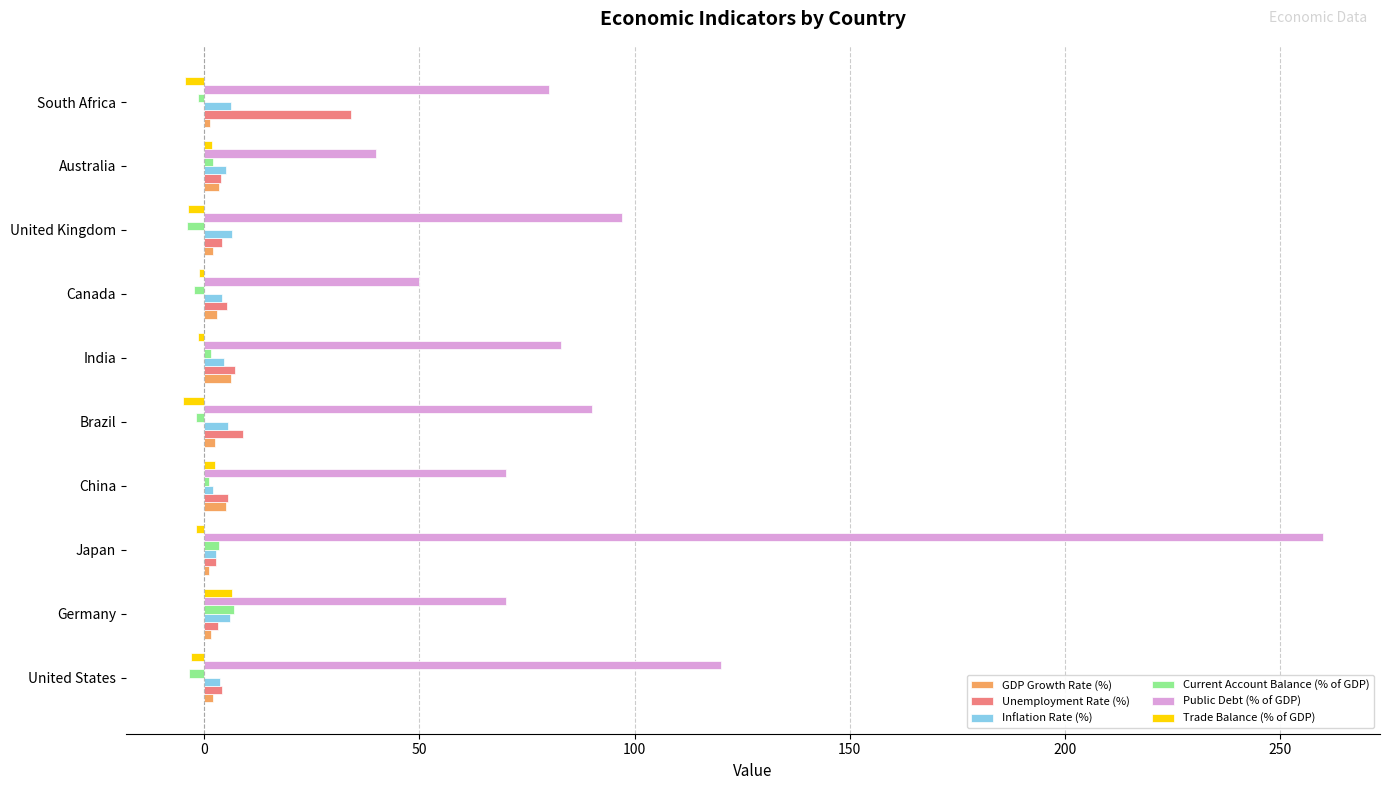

What is the difference between the maximum and minimum values in the Public Debt (% of GDP) series?

220.0